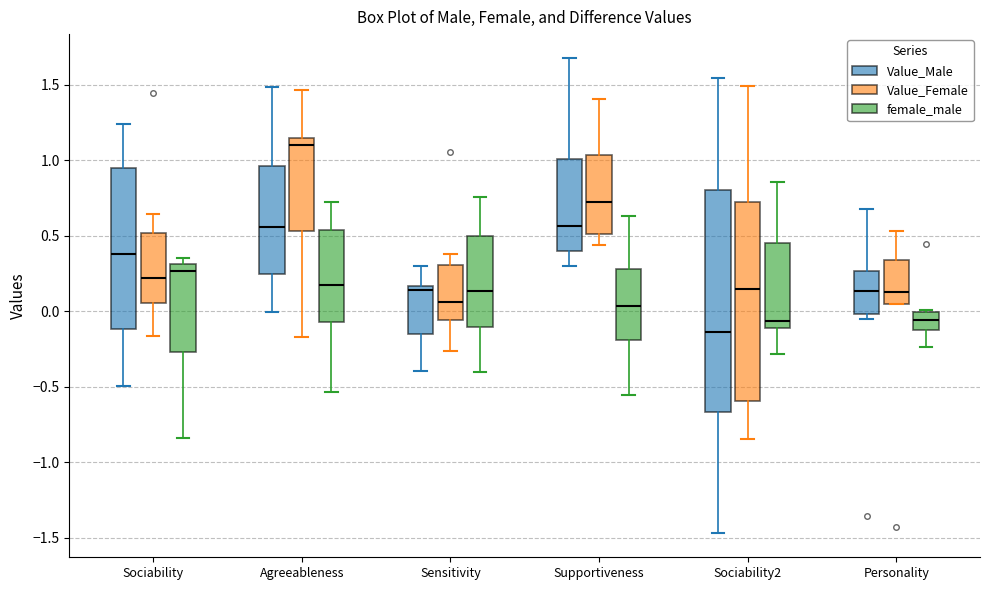

Reading left to right, read every box against the y-axis: the position of its median line, the range the box covers, and the ends of its whiskers. The values are not printed on the chart, so give them approximately, as read against the axis.

Sociability (Value_Male): median 0.40, box -0.10 to 0.95, whiskers -0.50 to 1.25
Sociability (Value_Female): median 0.20, box 0.05 to 0.50, whiskers -0.15 to 0.65
Sociability (female_male): median 0.25, box -0.25 to 0.30, whiskers -0.85 to 0.35
Agreeableness (Value_Male): median 0.55, box 0.25 to 0.95, whiskers 0.00 to 1.50
Agreeableness (Value_Female): median 1.10, box 0.55 to 1.15, whiskers -0.15 to 1.45
Agreeableness (female_male): median 0.20, box -0.05 to 0.55, whiskers -0.55 to 0.75
Sensitivity (Value_Male): median 0.15 (just below the box's upper edge), box -0.15 to 0.15, whiskers -0.40 to 0.30
Sensitivity (Value_Female): median 0.05, box -0.05 to 0.30, whiskers -0.25 to 0.40
Sensitivity (female_male): median 0.15, box -0.10 to 0.50, whiskers -0.40 to 0.75
Supportiveness (Value_Male): median 0.55, box 0.40 to 1.00, whiskers 0.30 to 1.70
Supportiveness (Value_Female): median 0.70, box 0.50 to 1.05, whiskers 0.45 to 1.40
Supportiveness (female_male): median 0.05, box -0.20 to 0.30, whiskers -0.55 to 0.65
Sociability2 (Value_Male): median -0.15, box -0.65 to 0.80, whiskers -1.45 to 1.55
Sociability2 (Value_Female): median 0.15, box -0.60 to 0.75, whiskers -0.85 to 1.50
Sociability2 (female_male): median -0.05, box -0.10 to 0.45, whiskers -0.30 to 0.85
Personality (Value_Male): median 0.15, box 0.00 to 0.25, whiskers -0.05 to 0.70
Personality (Value_Female): median 0.15, box 0.05 to 0.35, whiskers 0.05 to 0.55
Personality (female_male): median -0.05, box -0.10 to 0.00, whiskers -0.25 to 0.00